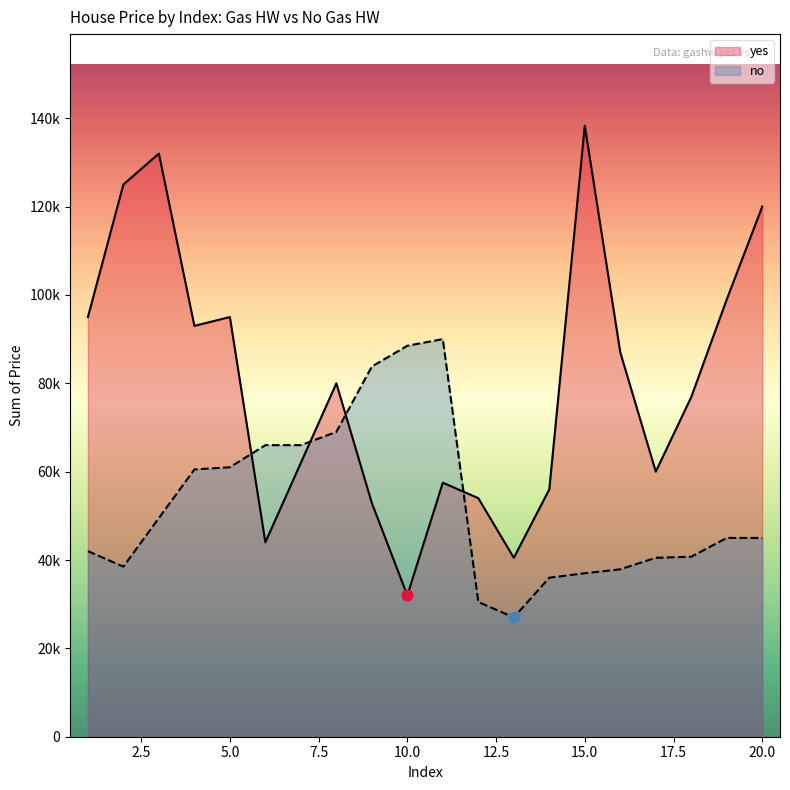

Which series has the widest spread of Y values?

yes